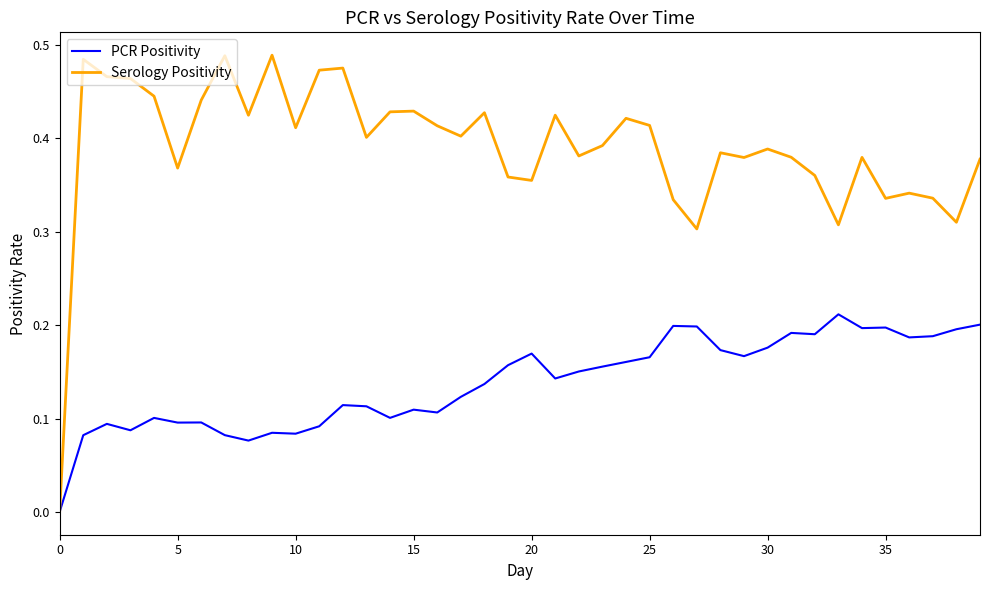

Does the chart display data point markers on the line(s)?

No